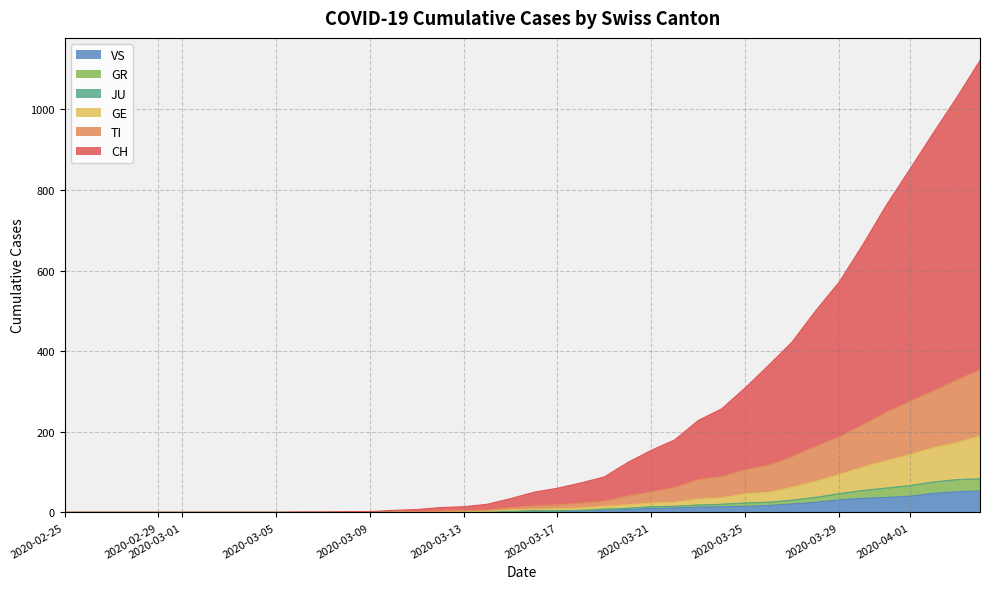

Does the chart display data point markers on the line(s)?

No